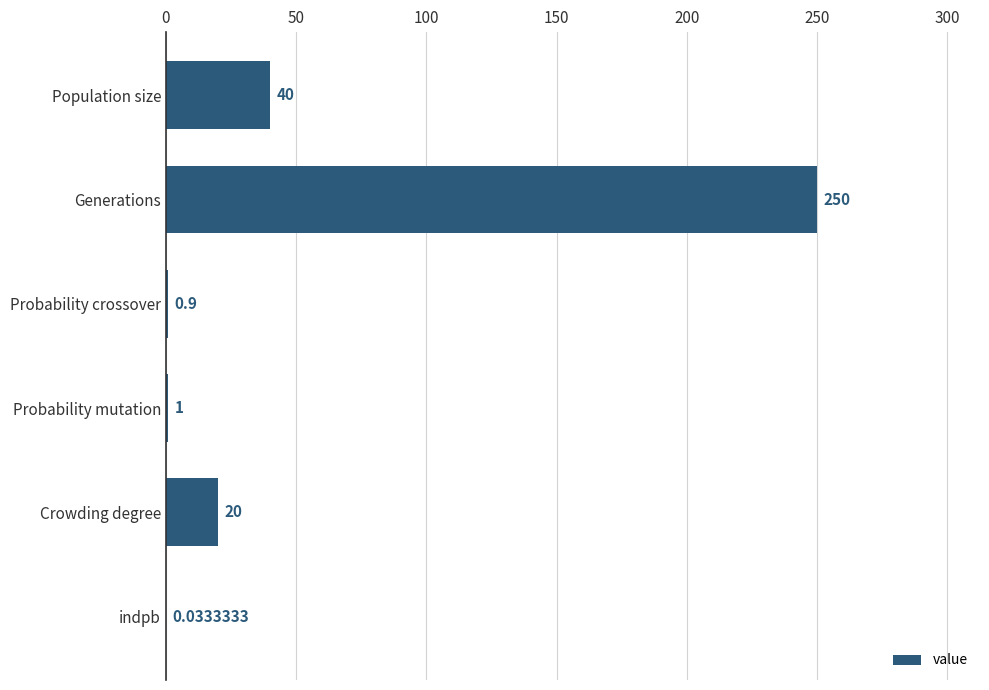

How many series are shown in this chart?

1